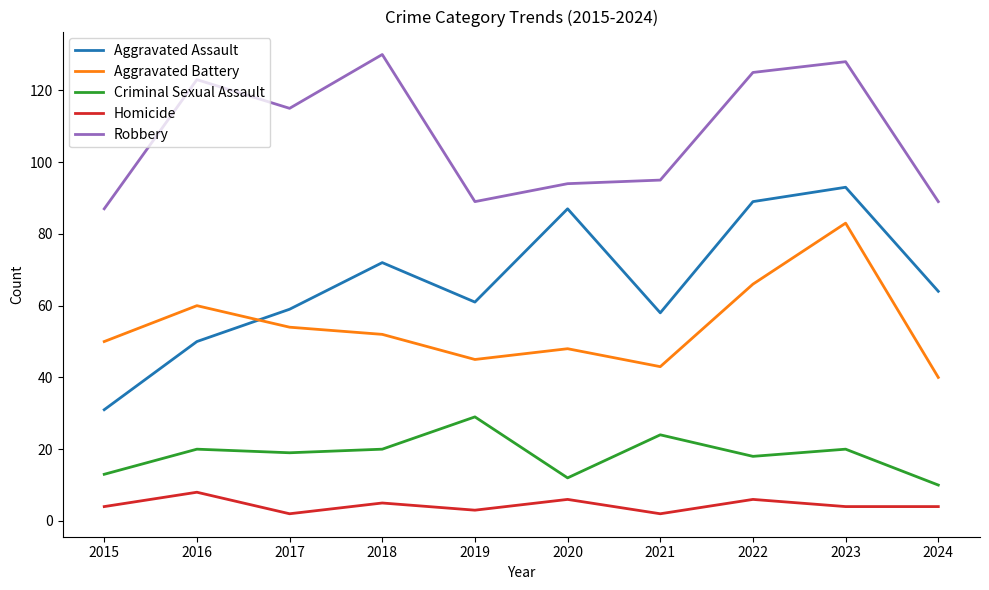

Which series has the widest spread of values?

Aggravated Assault